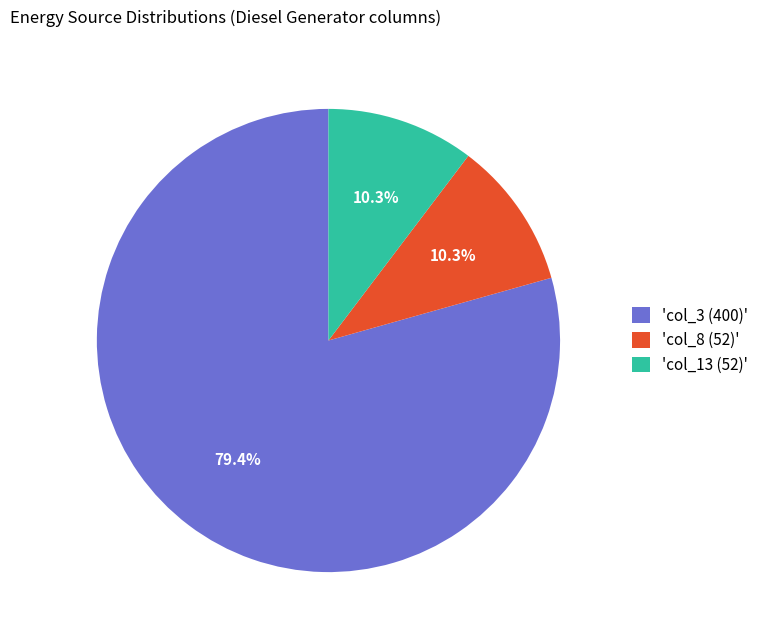

How many slices are in this pie chart?

3